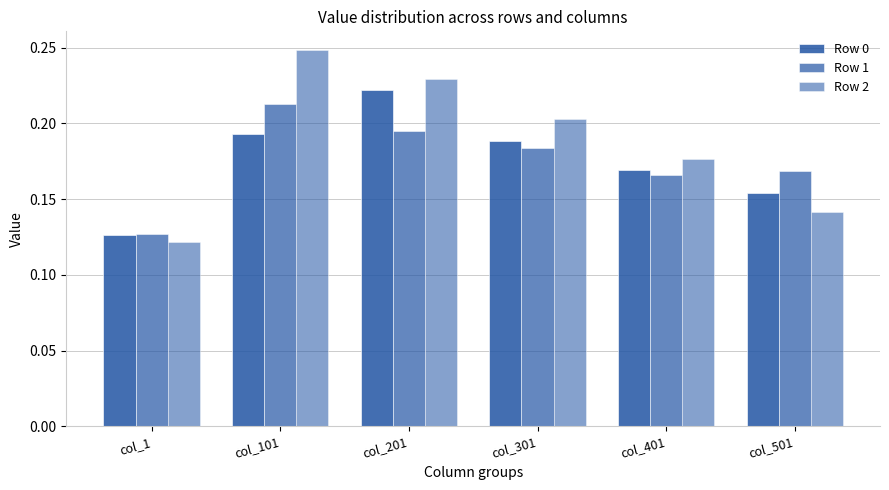

Reading left to right, extract all data points from this chart.

Row 0: 0.1	0.2	0.2	0.2	0.2	0.2
Row 1: 0.1	0.2	0.2	0.2	0.2	0.2
Row 2: 0.1	0.2	0.2	0.2	0.2	0.1